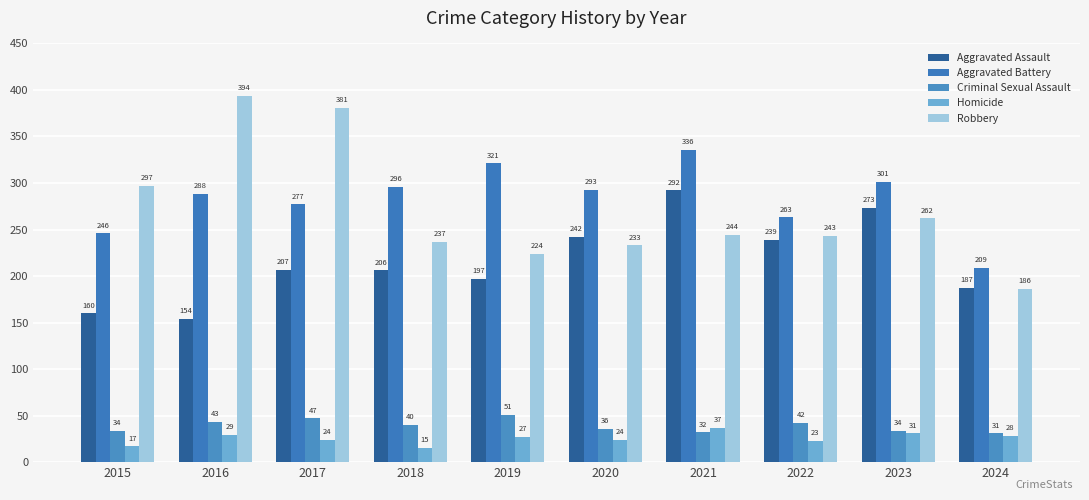

What is the maximum value shown in the chart?

394